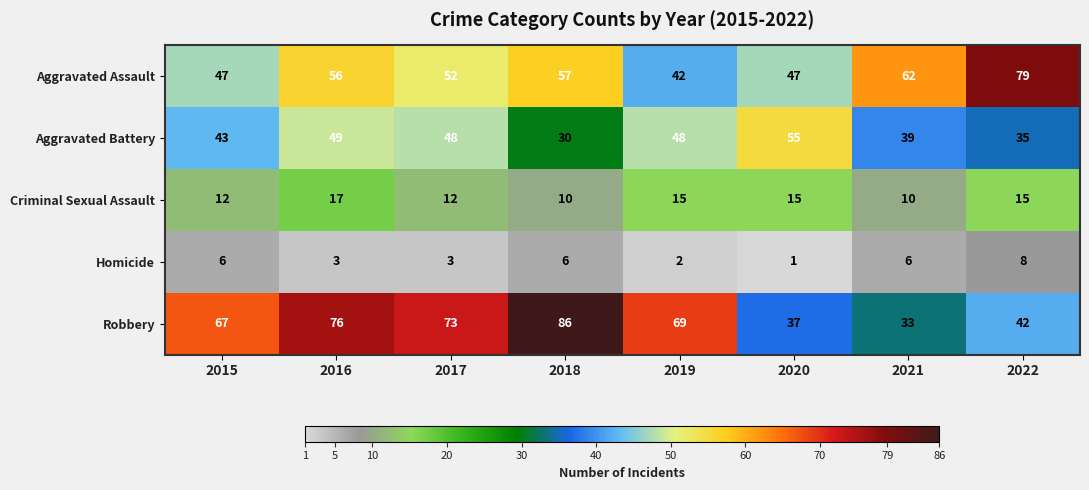

At how many categories does at least one series exceed 49?

8